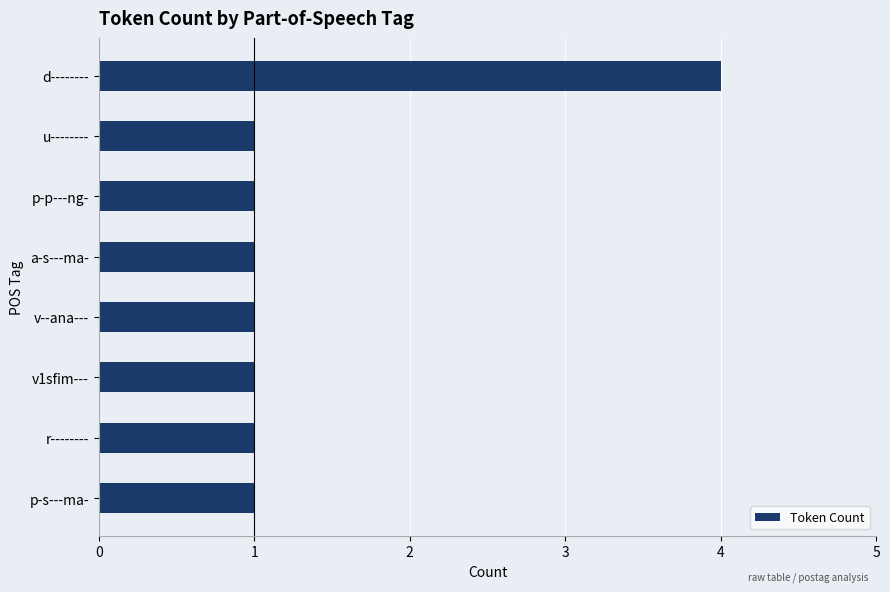

Reading bottom to top, what are all the values shown in this chart?

1	1	1	1	1	1	1	4